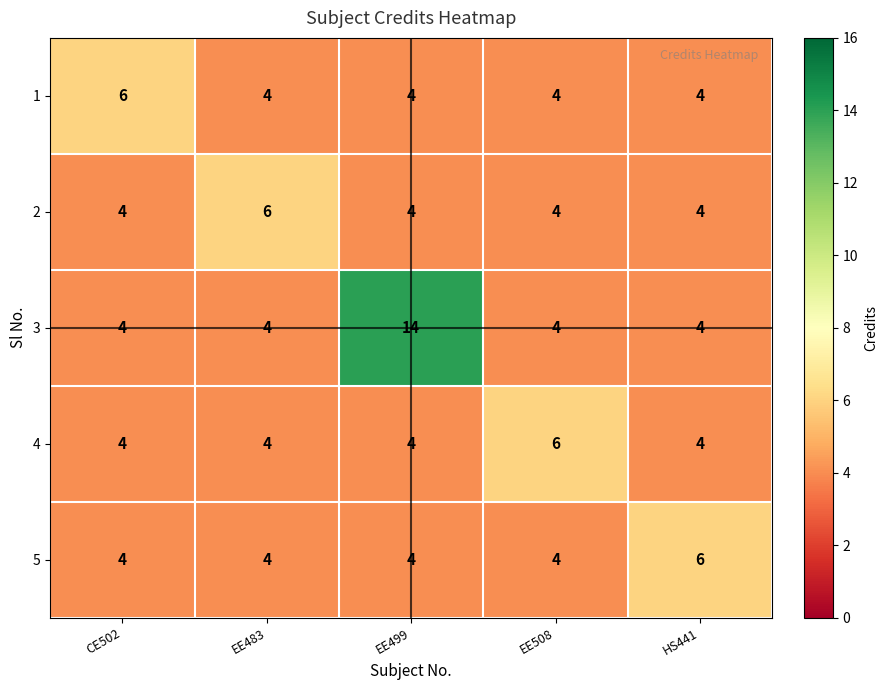

What is the greatest value displayed?

14